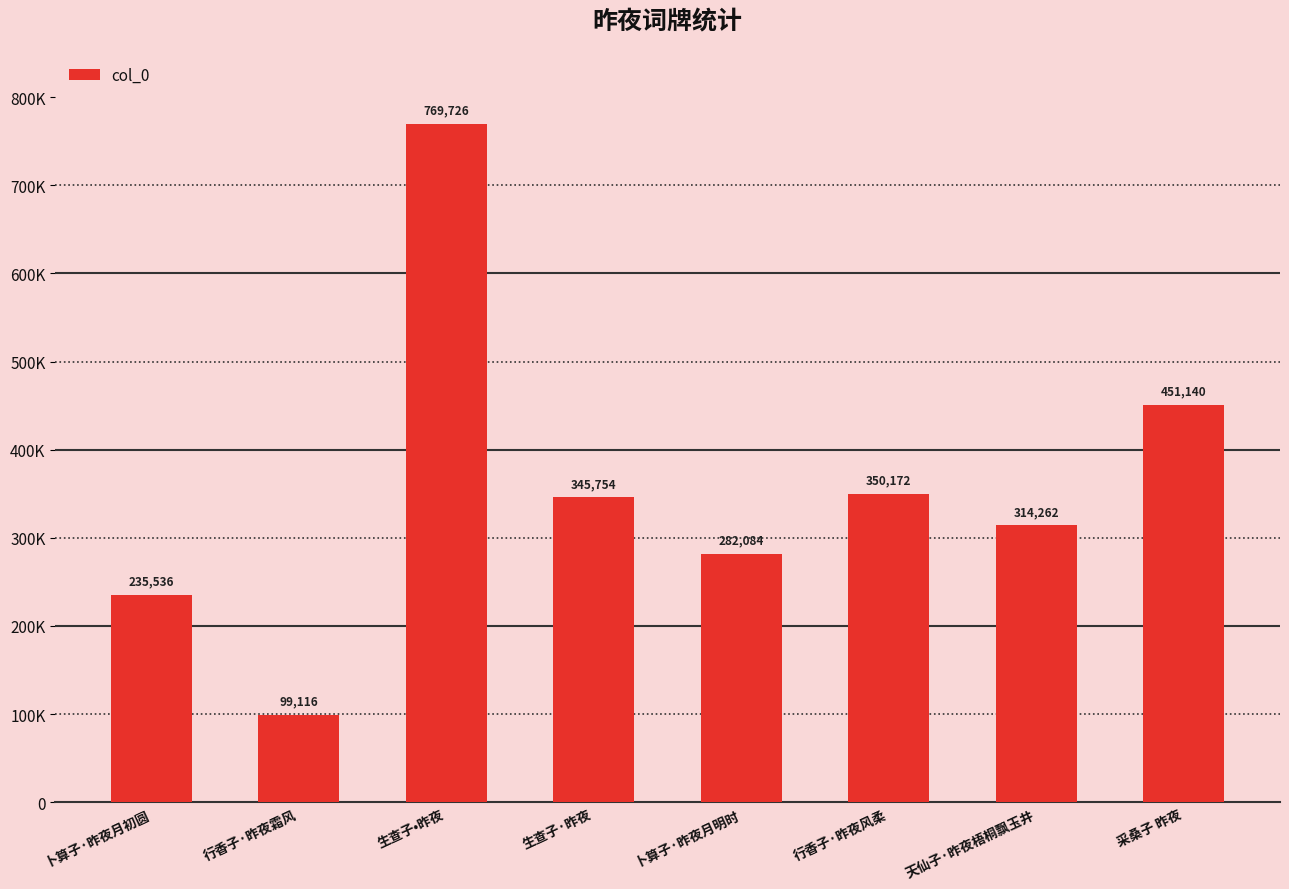

At which category does the chart reach its minimum across all series?

行香子·昨夜霜风